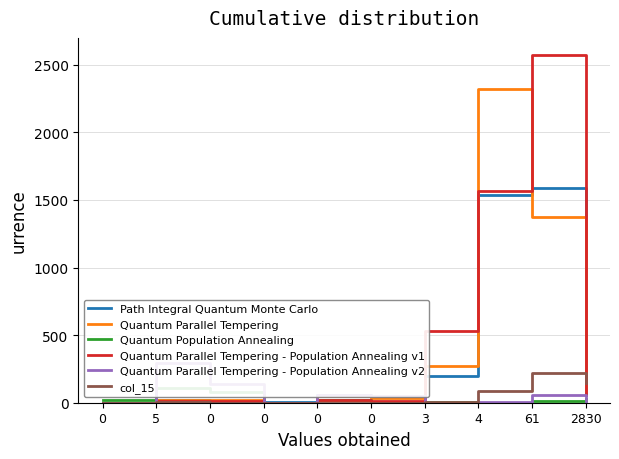

Does the chart have visible grid lines?

Yes